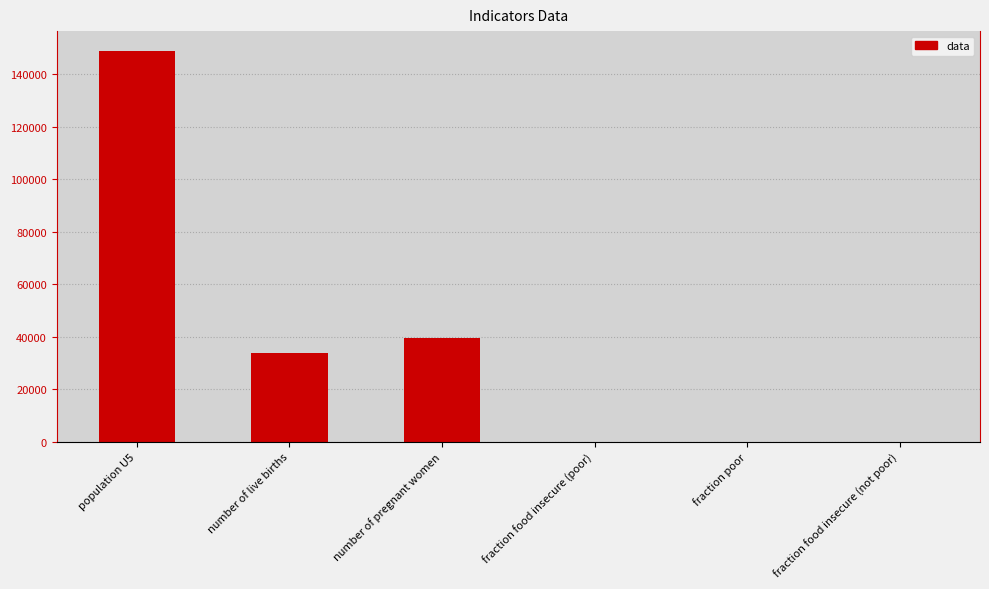

The chart shows a value of 1.0 at fraction food insecure (poor). True or false?

True